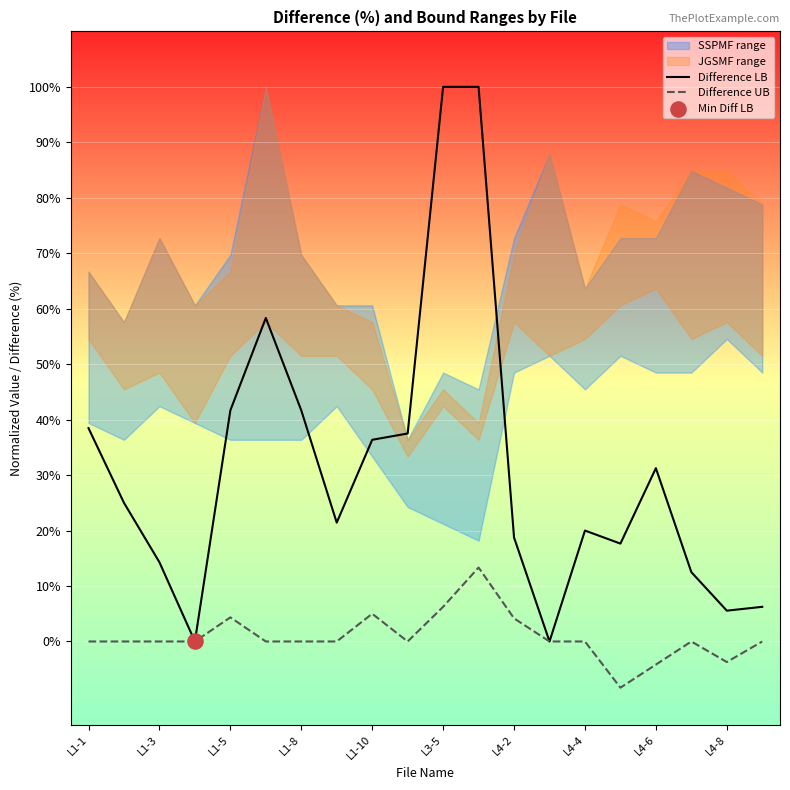

At how many categories does at least one series exceed 0?

18